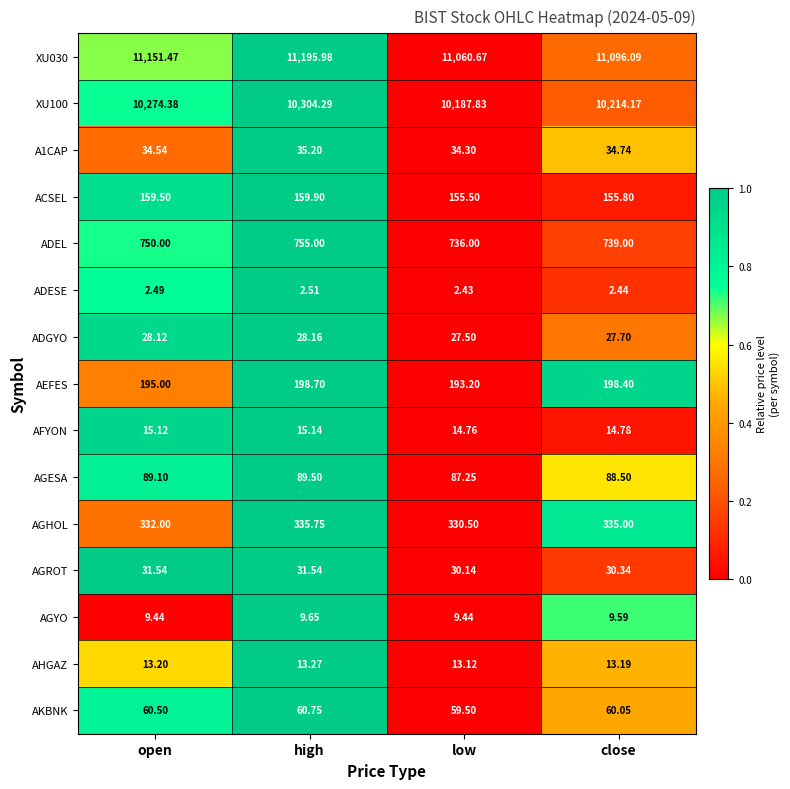

Which series has the widest spread of values?

XU030